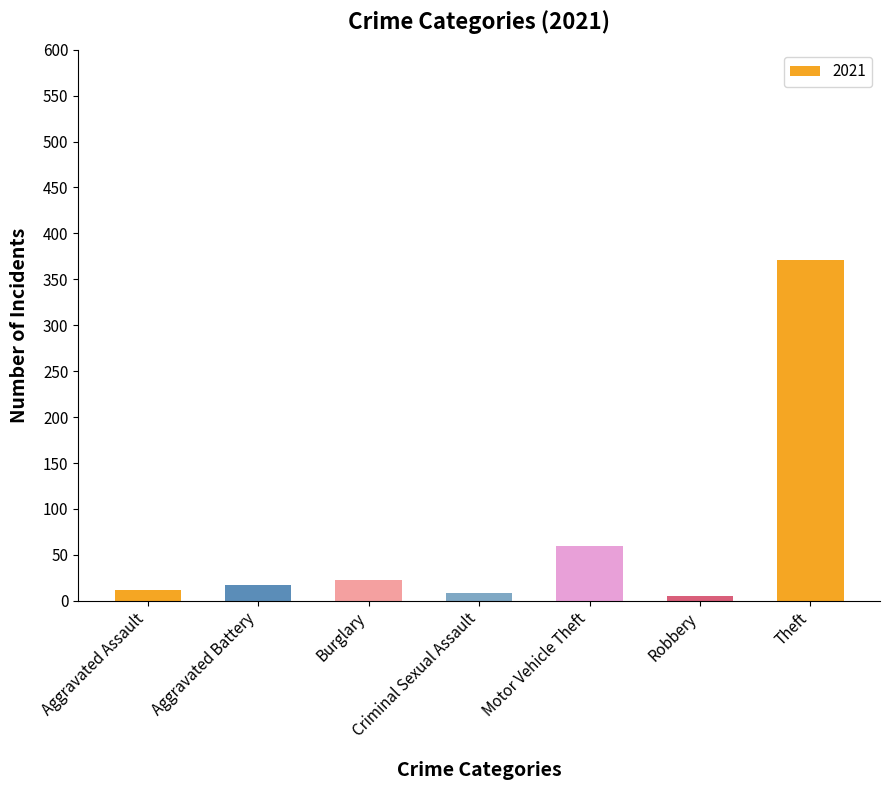

Are the bars horizontal?

No